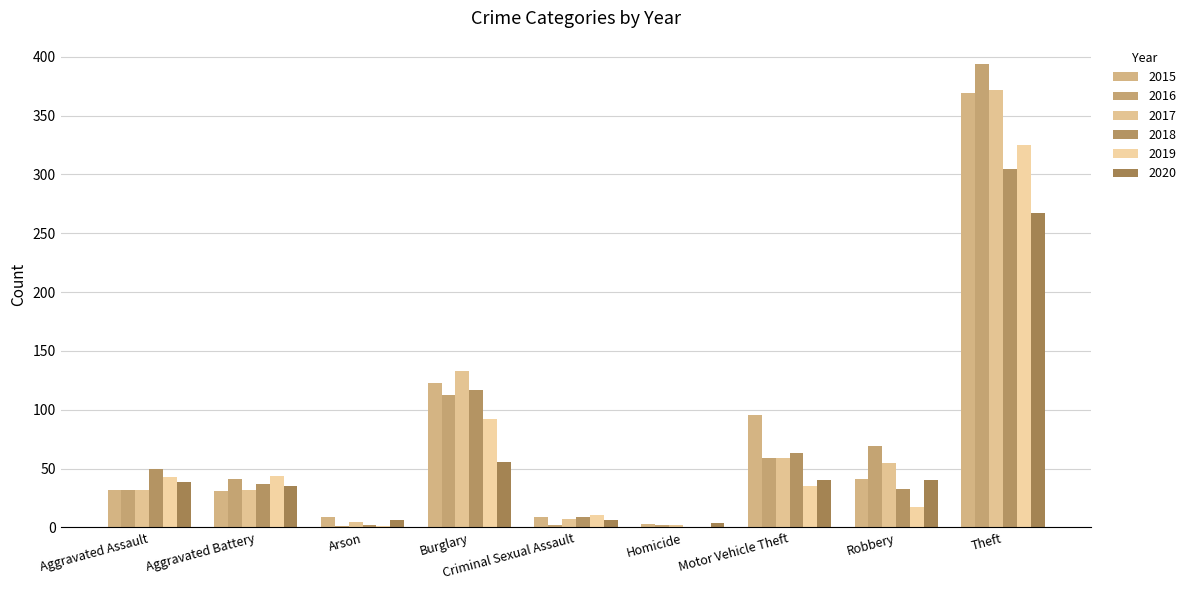

Are the bars horizontal?

No